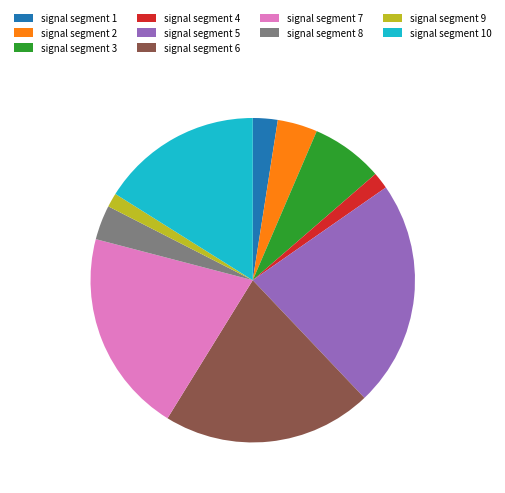

Does signal segment 8 represent more than half of the total?

No